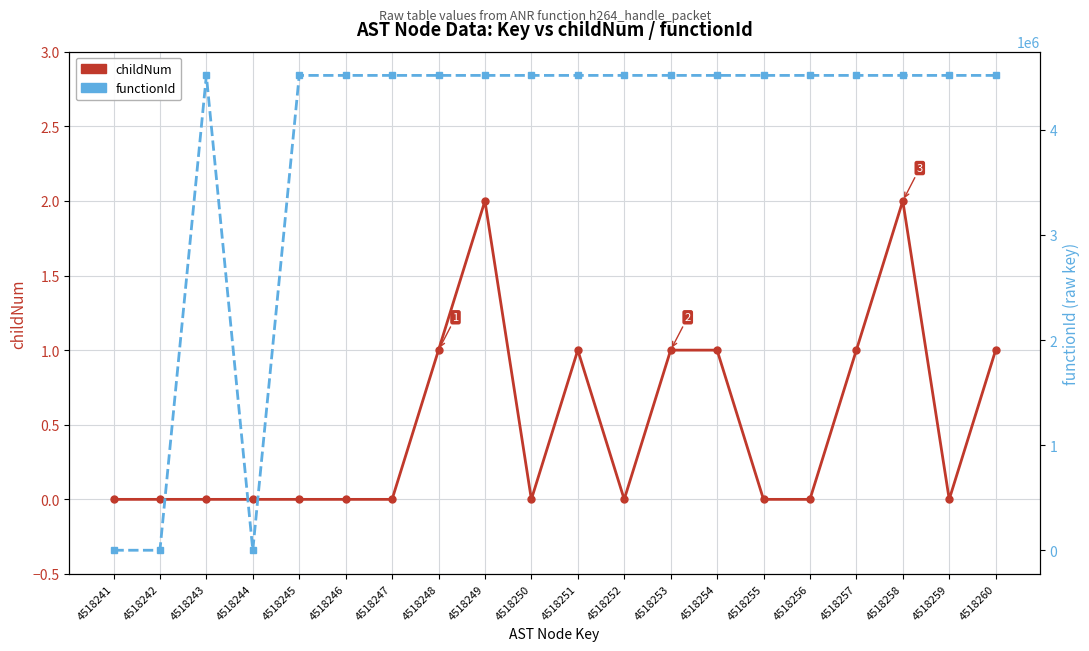

True or false: functionId and childNum intersect in this chart.

False